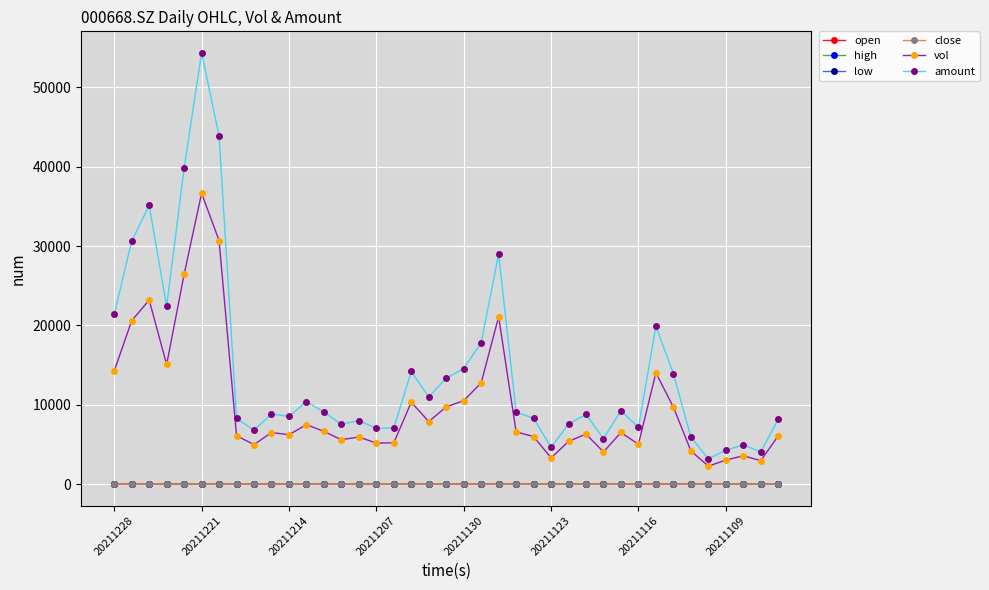

True or false: vol and close intersect in this chart.

False